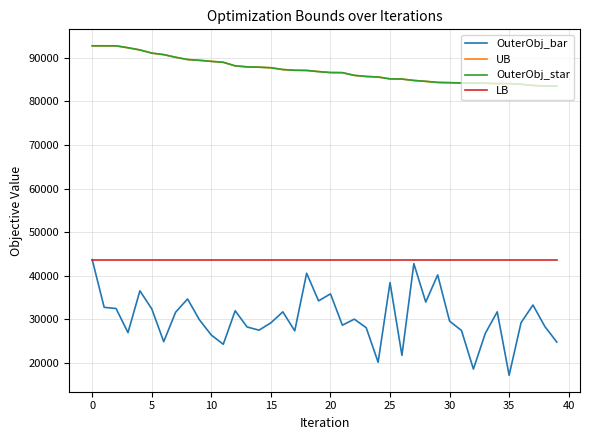

At which label is OuterObj_star closest to 88156?

12